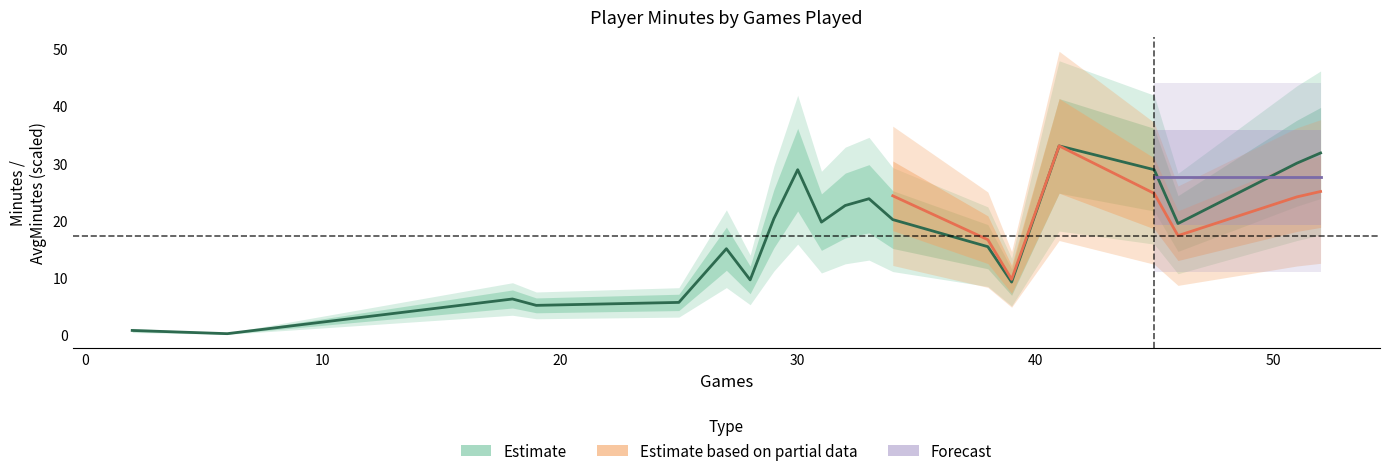

What is the approximate value at 34?

20.2